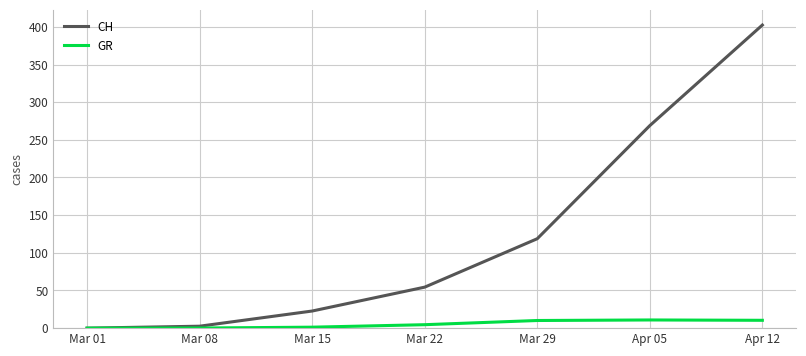

What is the maximum value for CH?

402.4